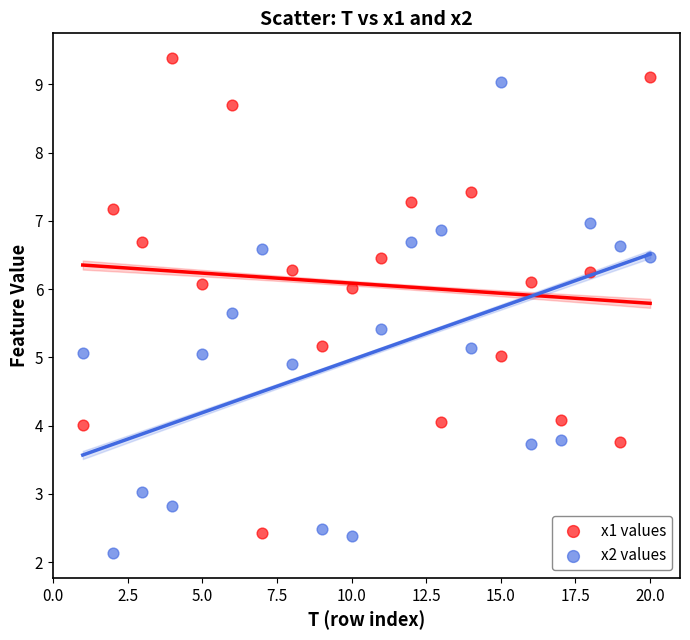

Which series reaches the minimum Y coordinate?

x2 values